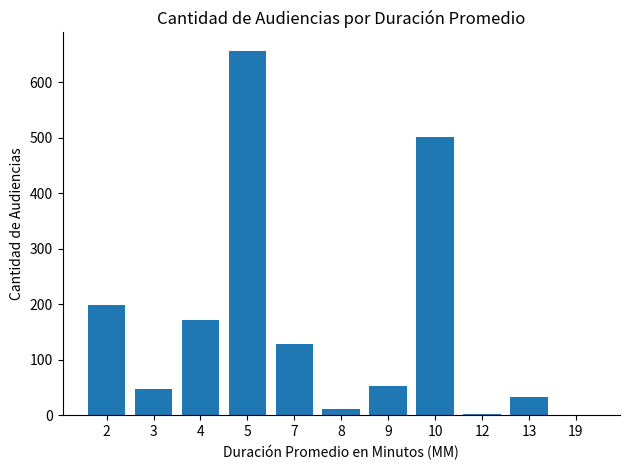

What is the sum of all values?

1806